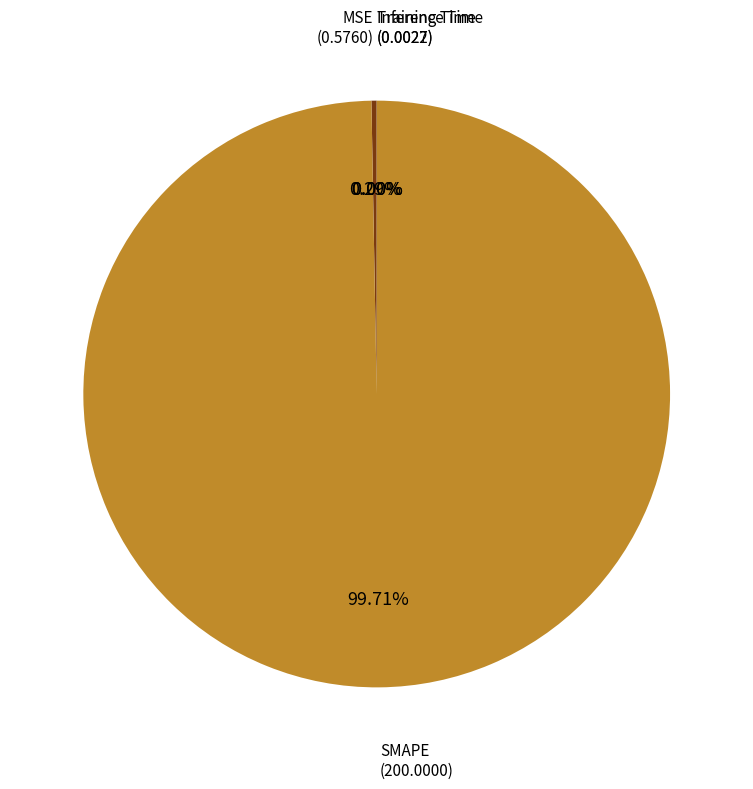

Is there a majority slice in this chart?

Yes